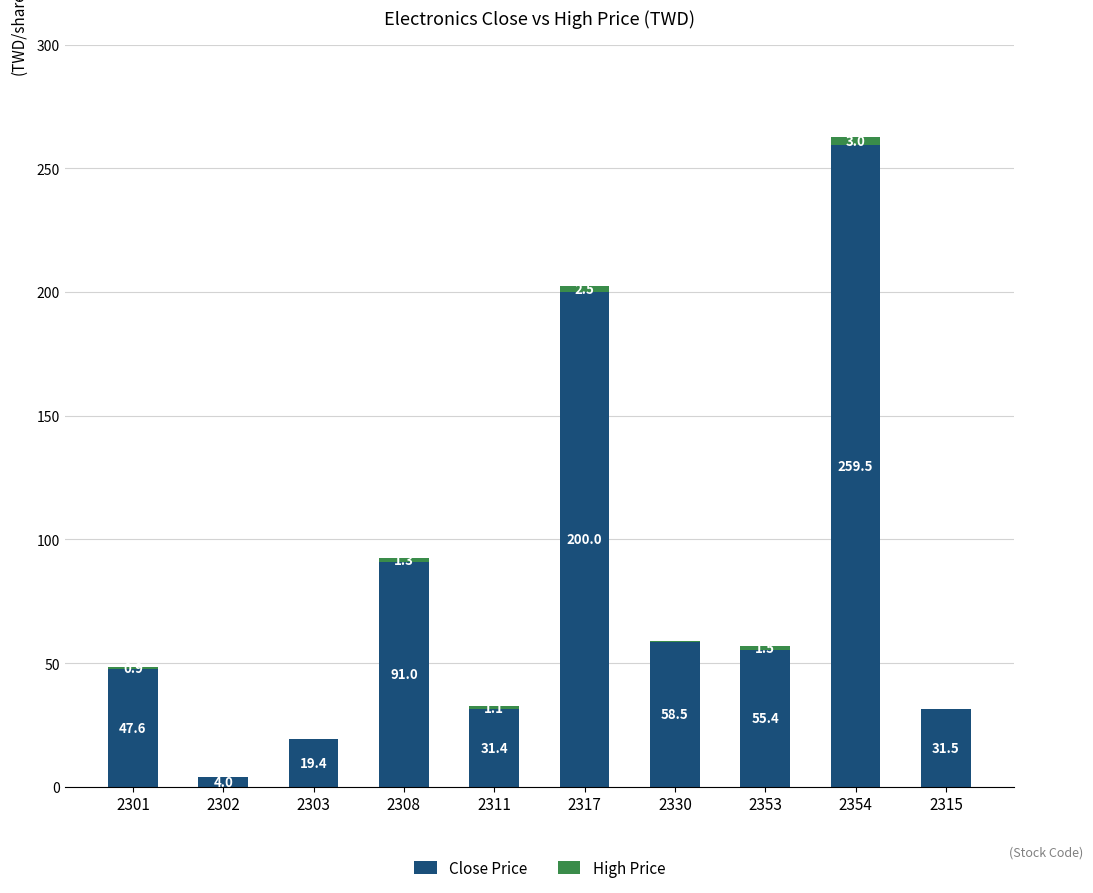

The Close Price series shows 55.4 at 2353. True or false?

True